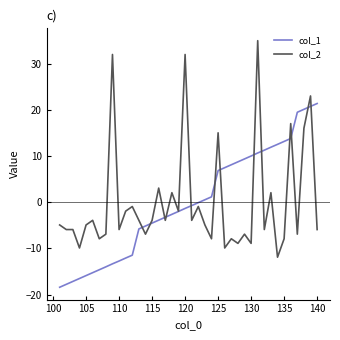

Which series has the widest spread of values?

col_2